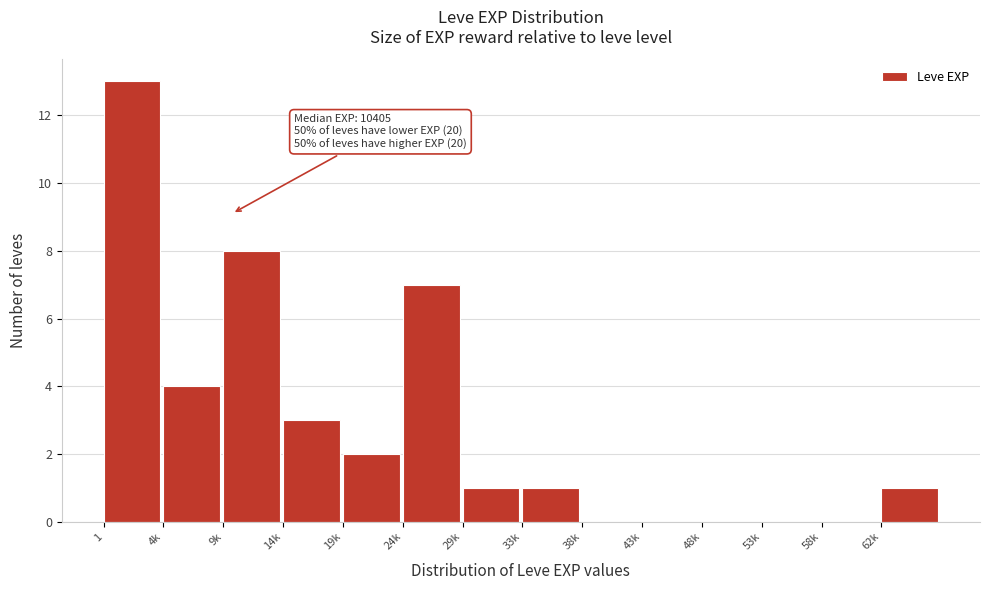

Reading left to right, what are all the values shown in this chart?

1=13	4k=4	9k=8	14k=3	19k=2	24k=7	29k=1	33k=1	38k=0	43k=0	48k=0	53k=0	58k=0	62k=1